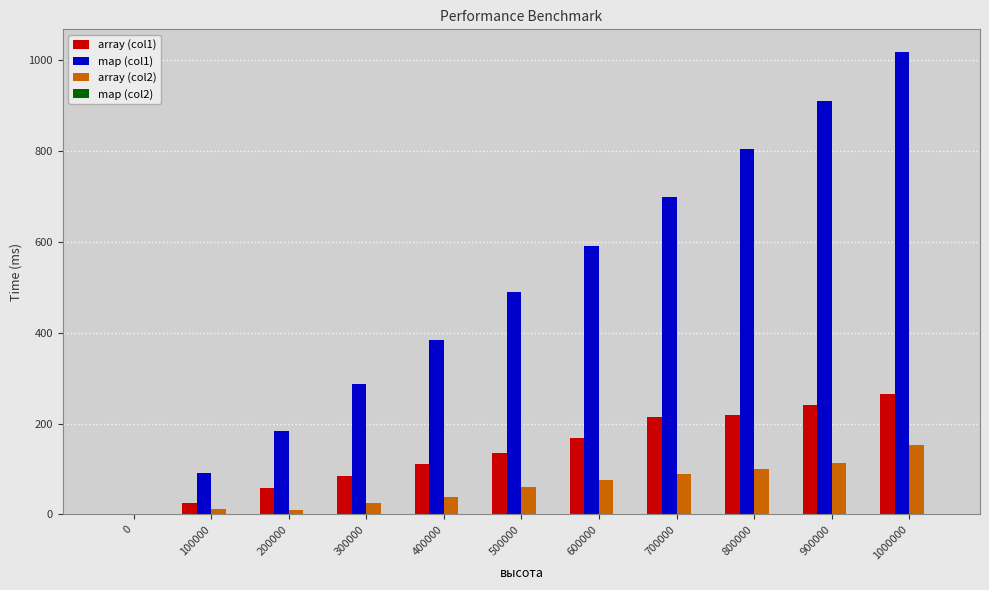

Between 800000 and 1000000, which series saw the biggest shift?

map (col1)